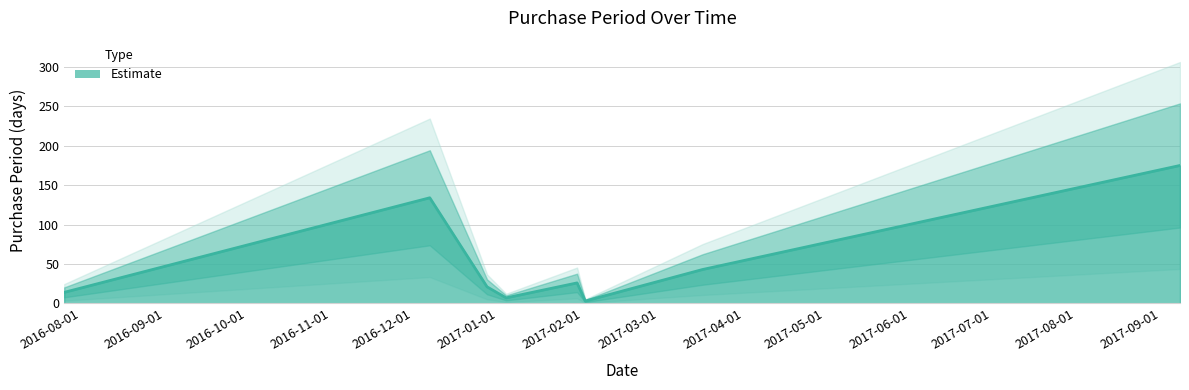

Rank the categories by value from lowest to highest.

2017-02-02, 2017-01-04, 2016-07-26, 2016-12-28, 2017-01-30, 2017-03-17, 2016-12-07, 2017-09-08